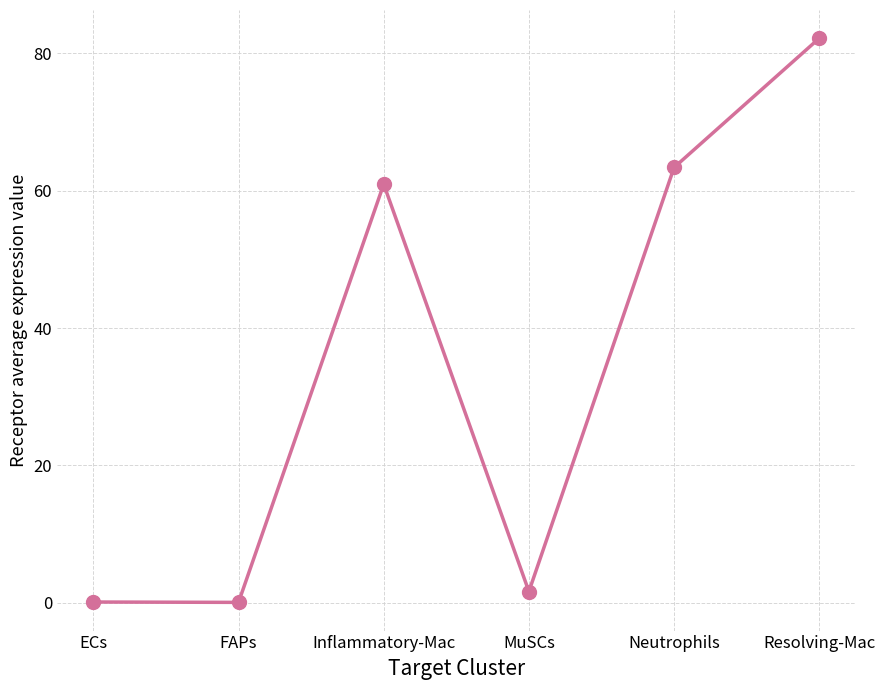

What is the maximum value shown in the chart?

82.2